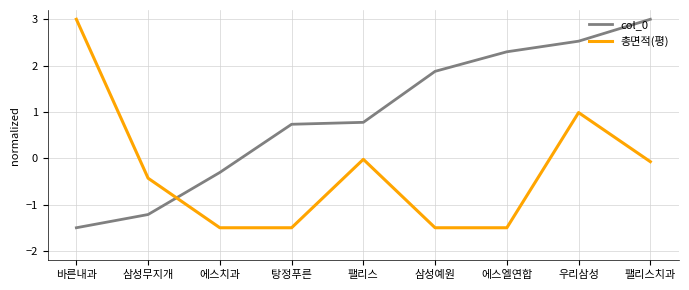

True or false: 총면적(평) has a value of -1.5 at 삼성예원.

True